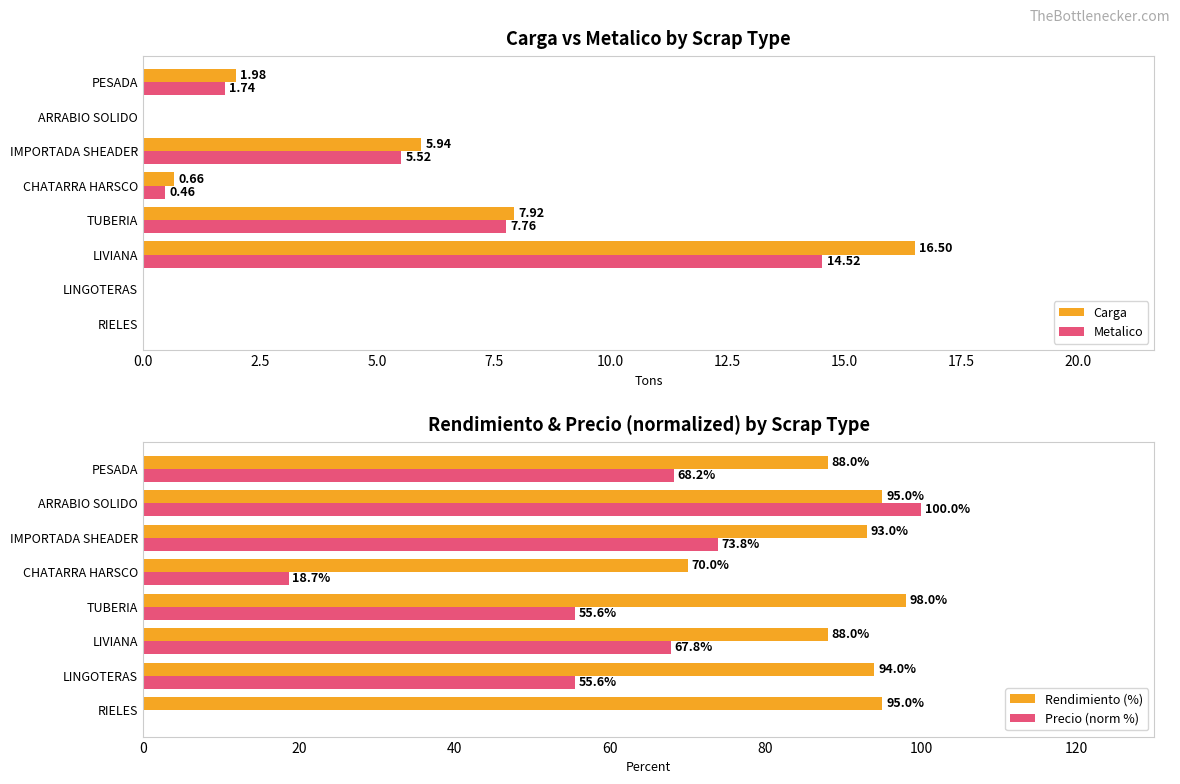

Reading left to right, transcribe all the data shown in this chart.

Carga: 0.0	0.0	16.5	7.9	0.7	5.9	0.0	2.0
Metalico: 0.0	0.0	14.5	7.8	0.5	5.5	0.0	1.7
Rendimiento (%): 95.0	94.0	88.0	98.0	70.0	93.0	95.0	88.0
Precio (norm %): 0.0	55.6	67.8	55.6	18.7	73.8	100.0	68.2